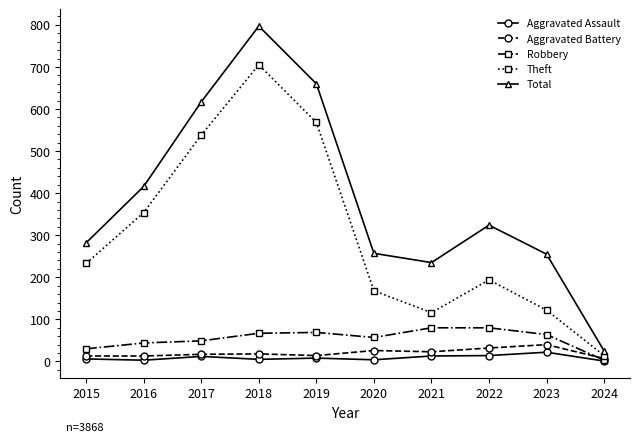

What is the approximate value of Total at 2020, to the nearest 10?

260